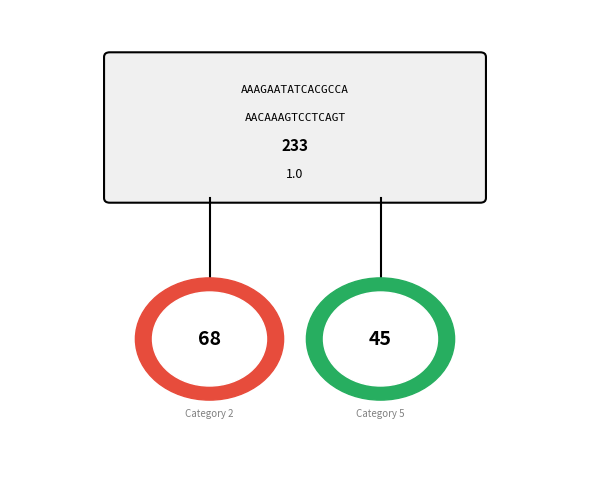

Is there a majority slice in this chart?

No